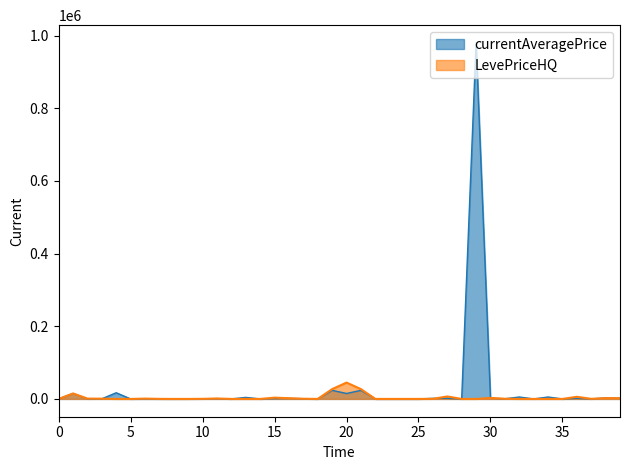

How many lines are shown in the chart?

2